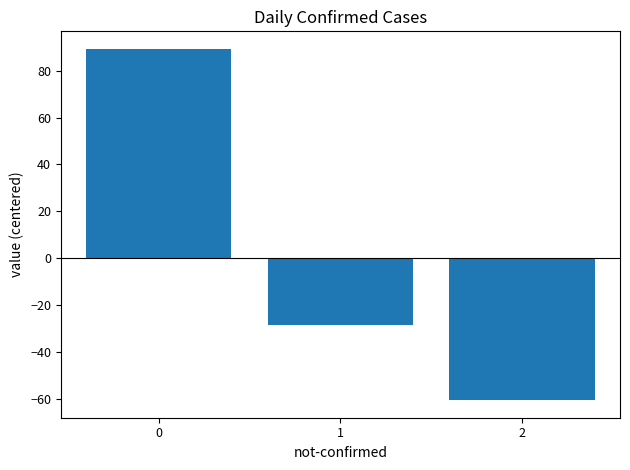

Does the chart contain stacked bars?

No